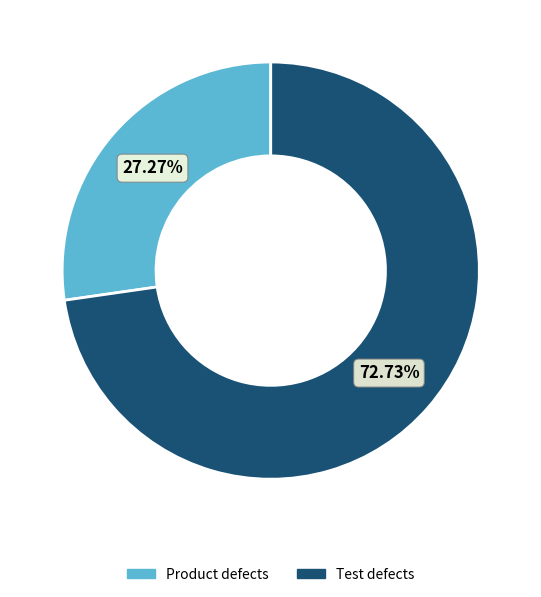

True or false: Product defects accounts for 27% of the total.

True